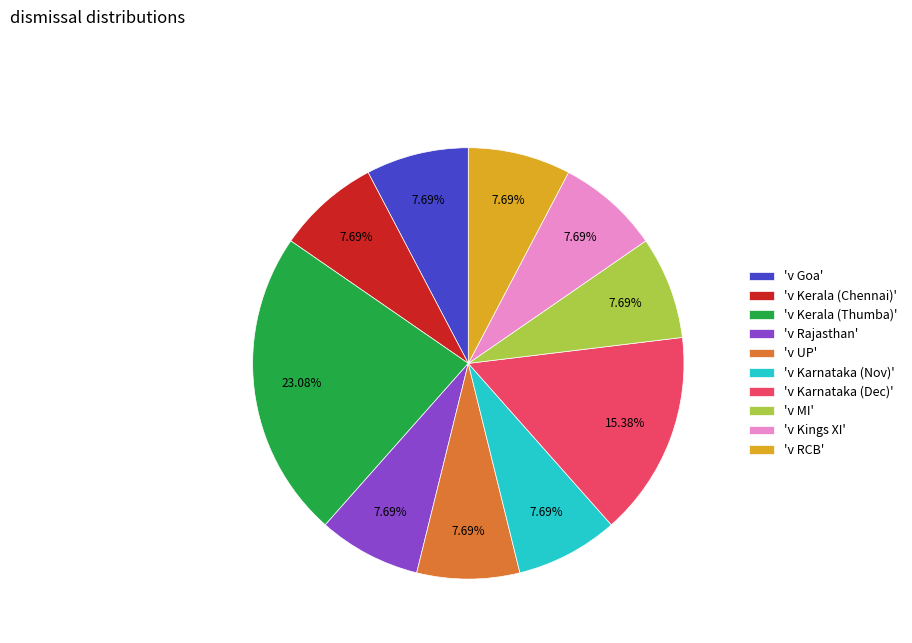

Does any single category account for the majority?

No